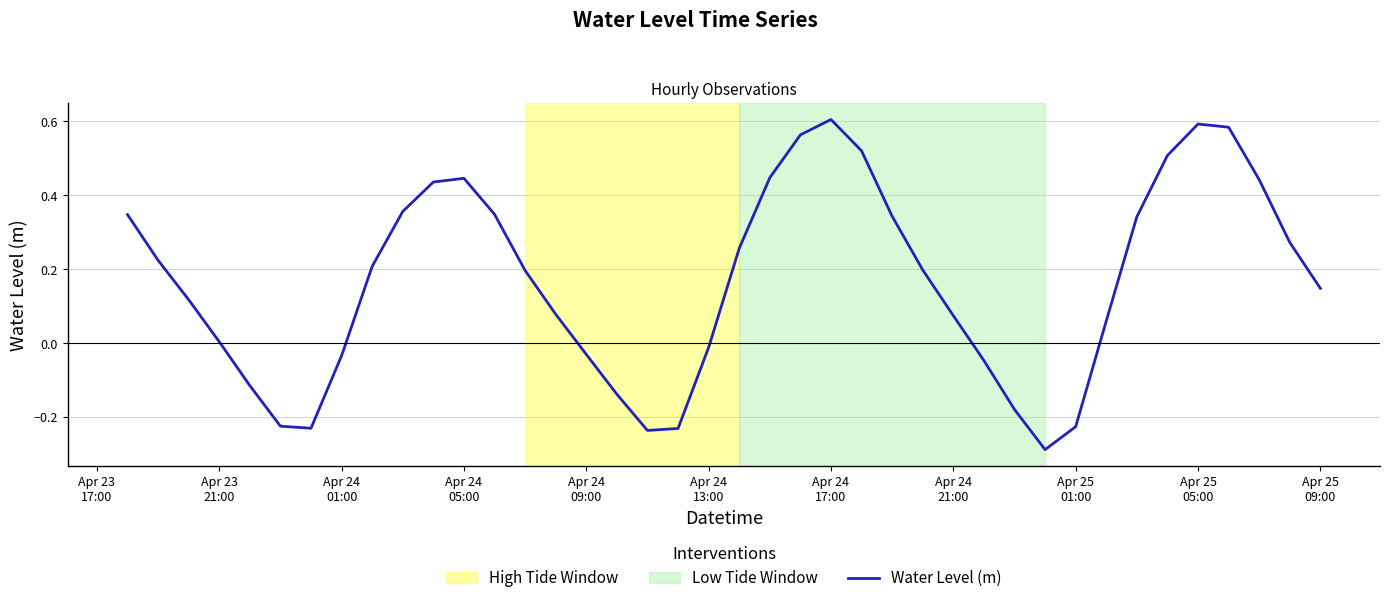

What is the difference between the maximum and minimum values?

0.9